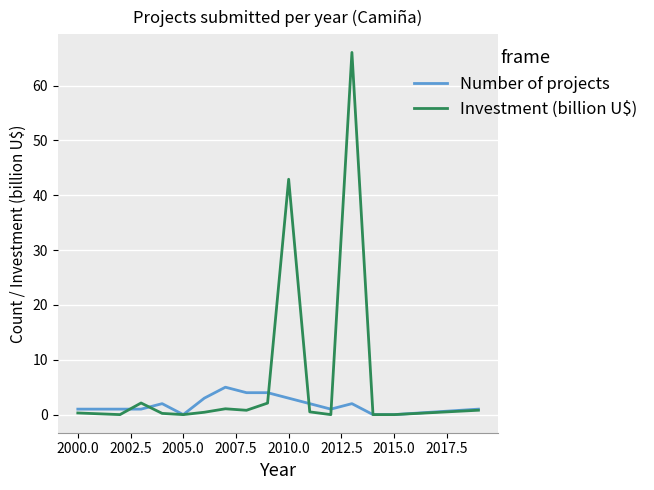

What is the maximum value for Number of projects?

5.0